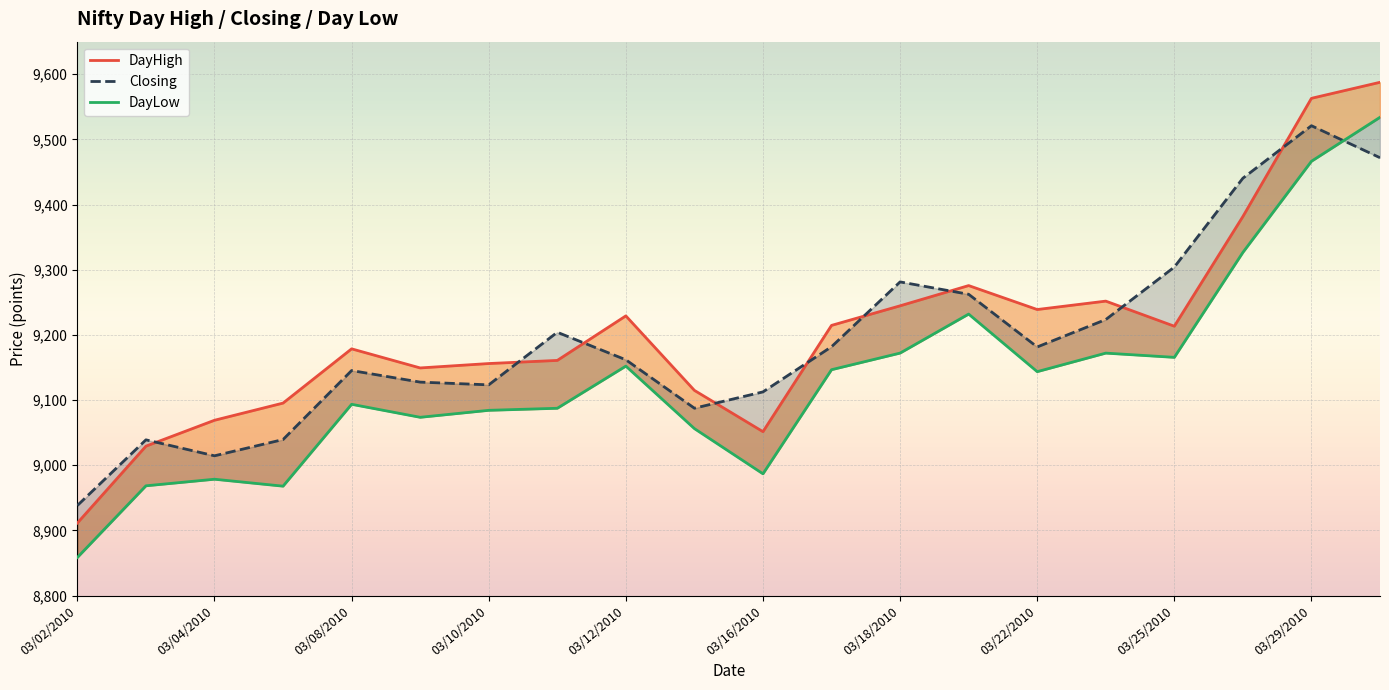

Between 20100312 and 20100303, which is larger?

20100312